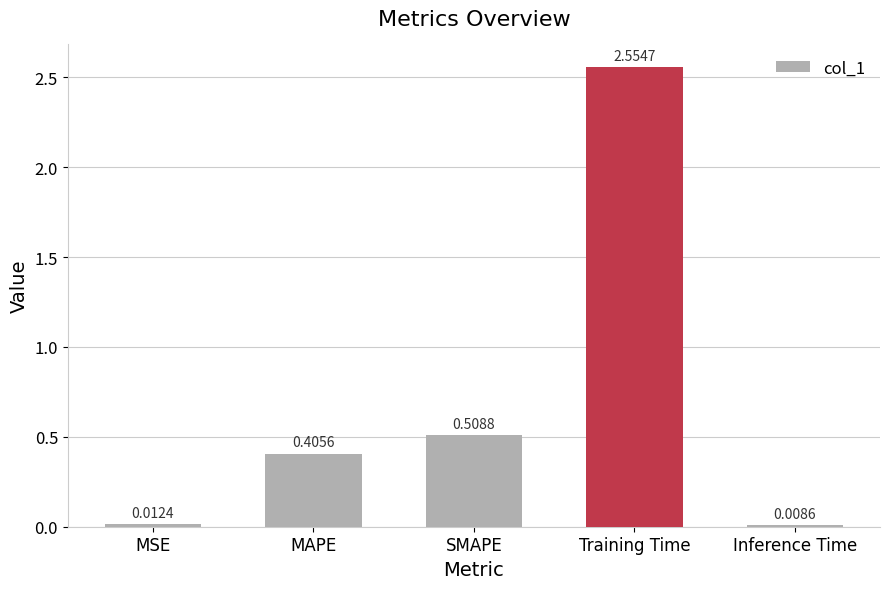

Rank the categories by value from lowest to highest.

Inference Time, MSE, MAPE, SMAPE, Training Time